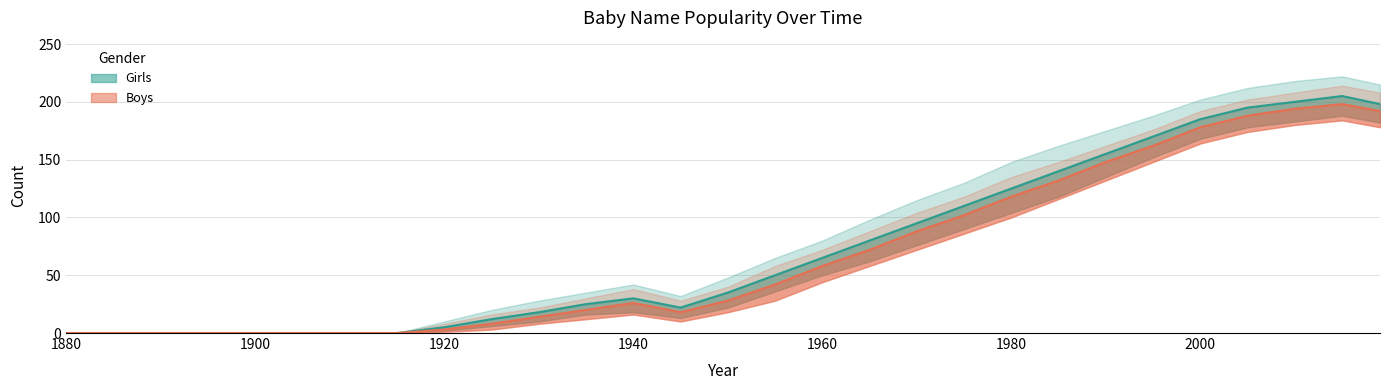

What is the total value across all series at 1965?

152